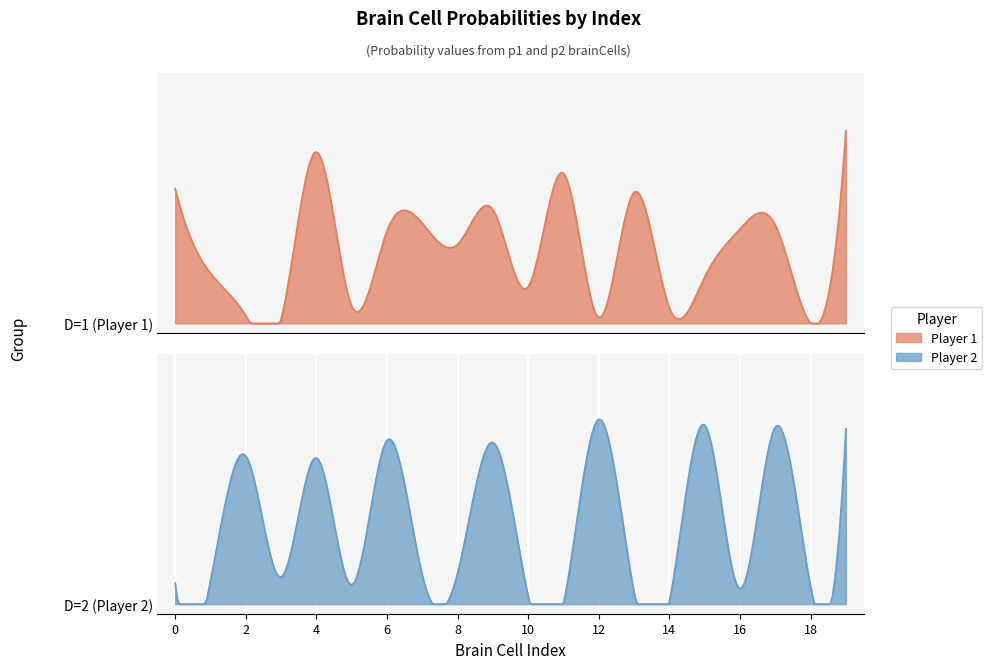

At 6, list the series in order from smallest to largest.

Player 1, Player 2